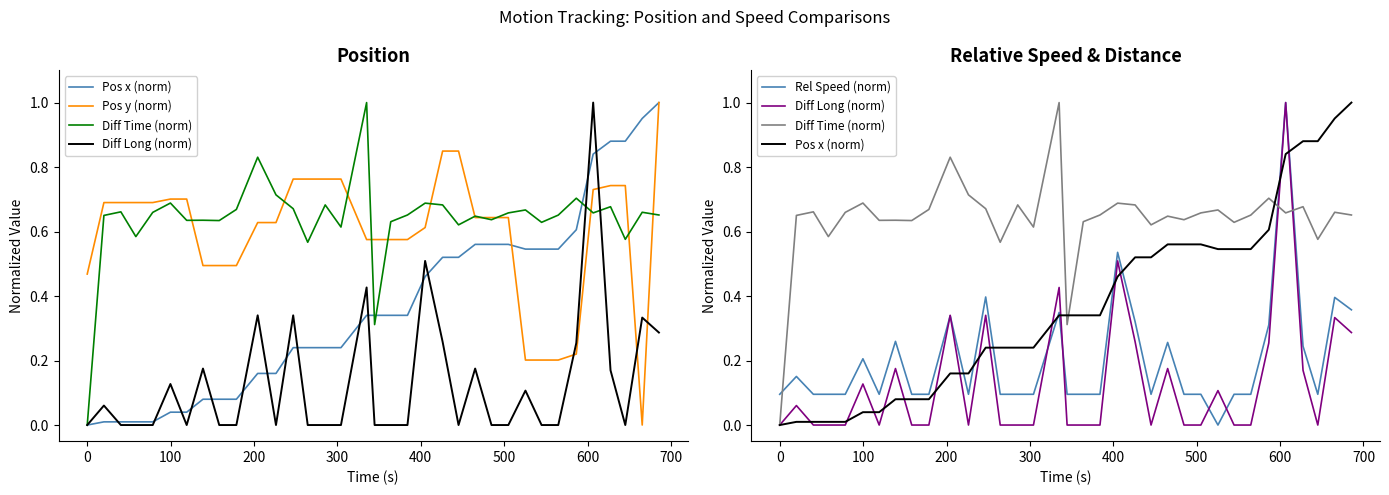

What is the value of the Diff Time (norm) point at the 35th from the left?

0.7